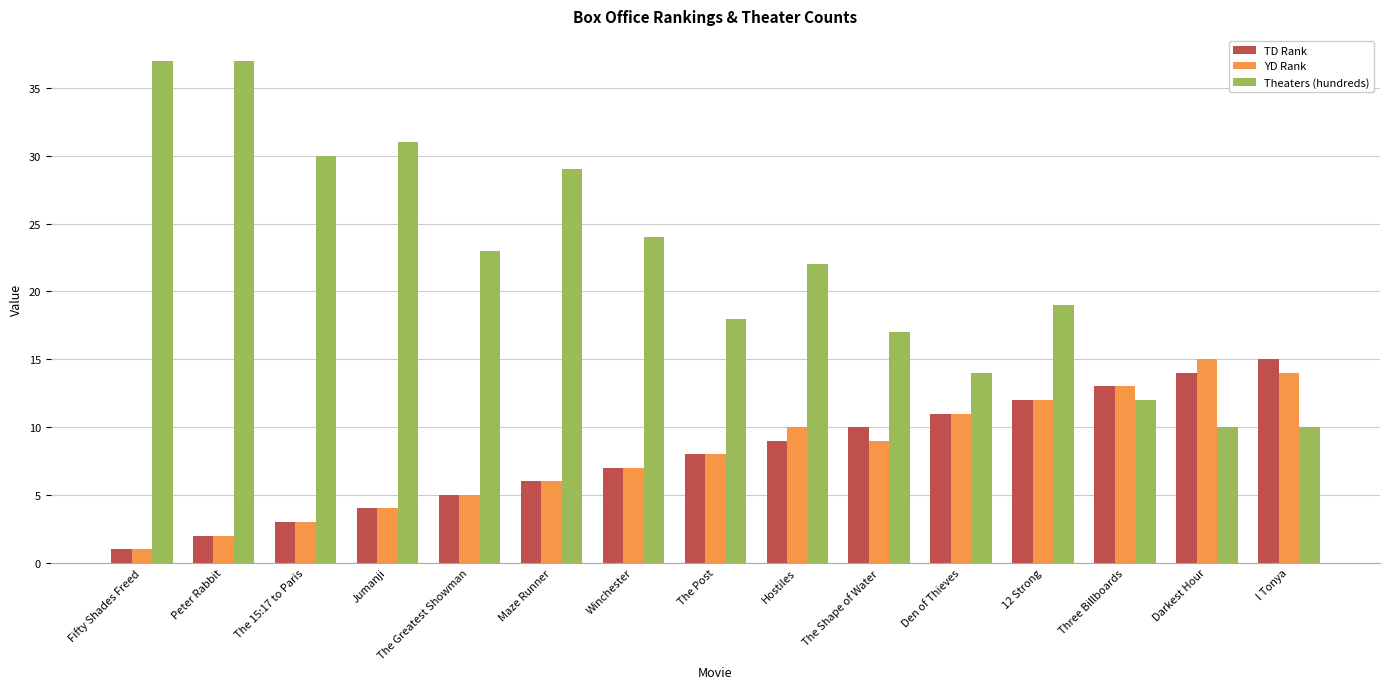

What is the total value across all series at Winchester?

38